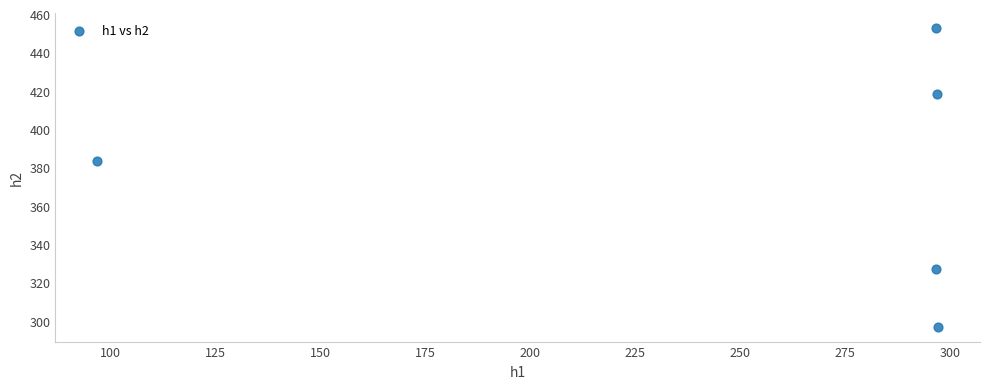

What is the average Y value?

375.7